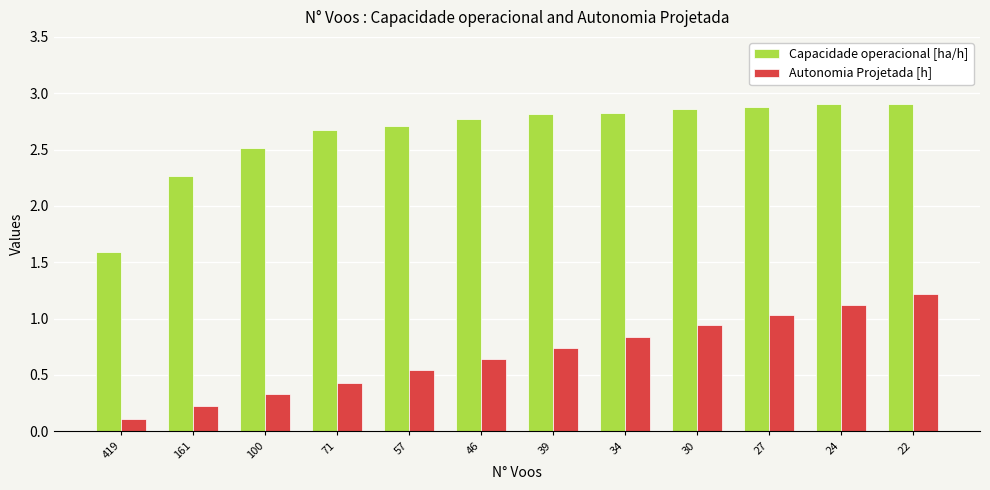

What is the value of the Capacidade operacional [ha/h] bar at the 6th from the left?

2.8